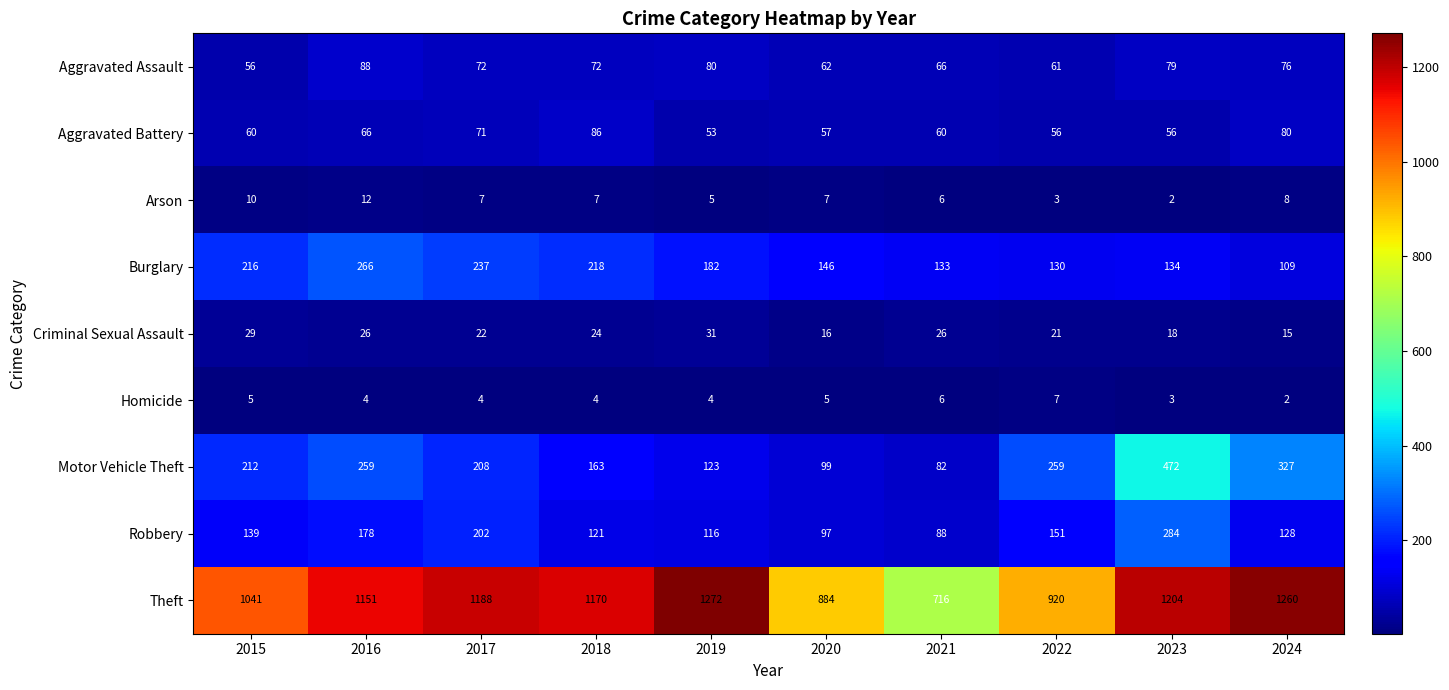

At which category does the chart reach its peak across all series?

2019